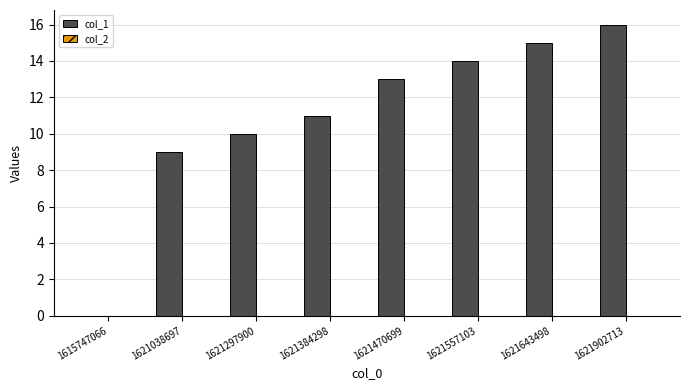

True or false: the data shows 14 at 1621557103.

True